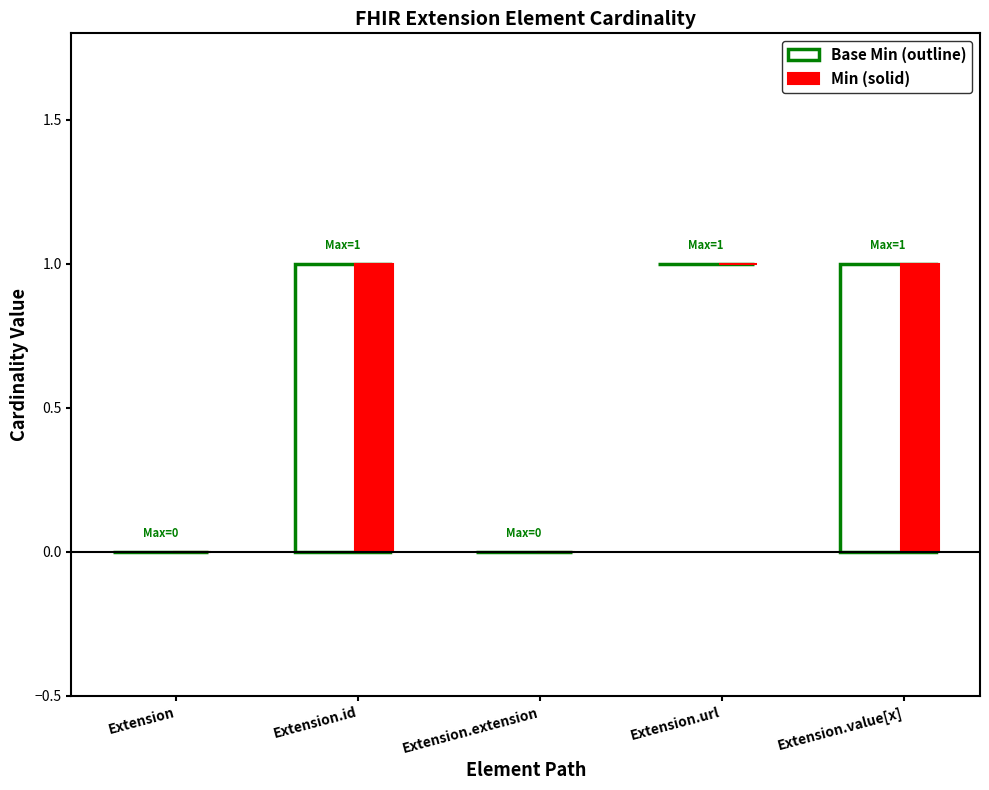

At how many categories does at least one series exceed 0?

2